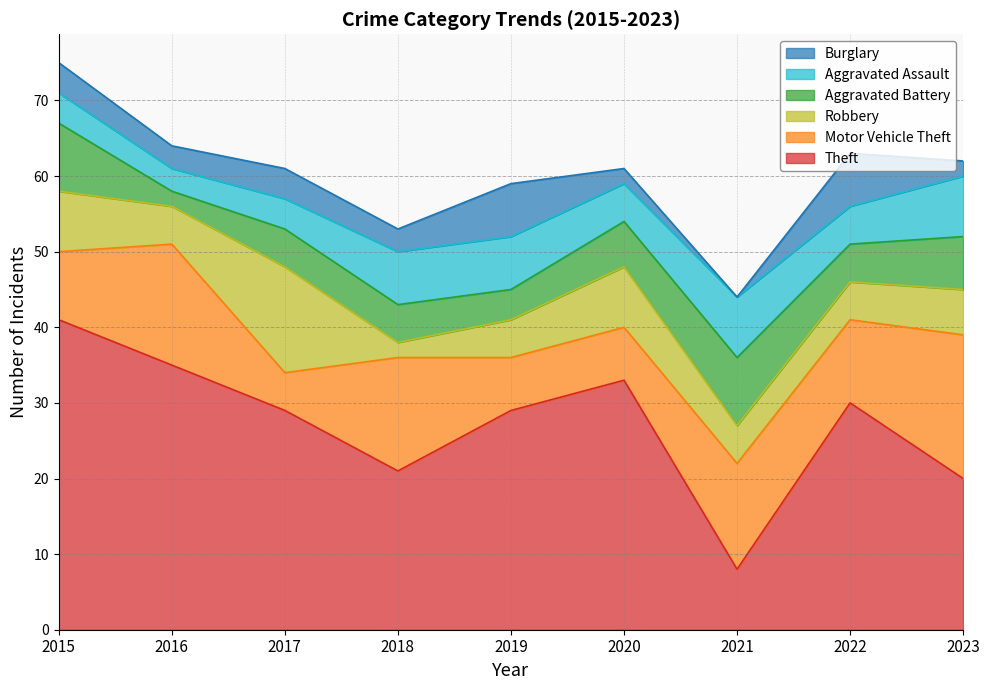

The value of Theft at 2022 is 11. True or false?

False